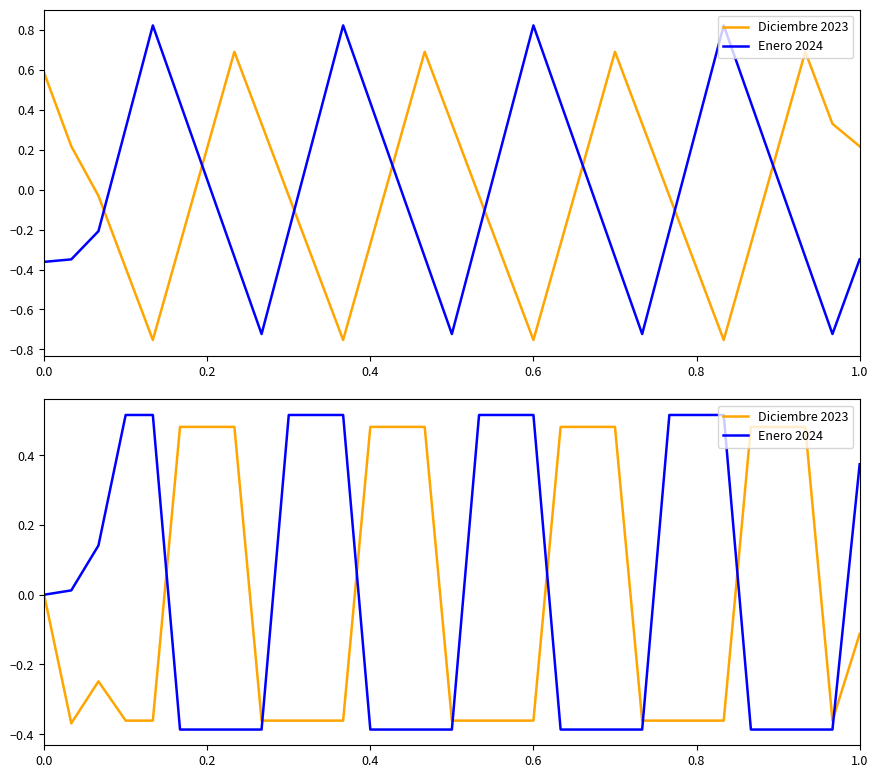

How many Diciembre 2023 values are between 0 and 1?

13